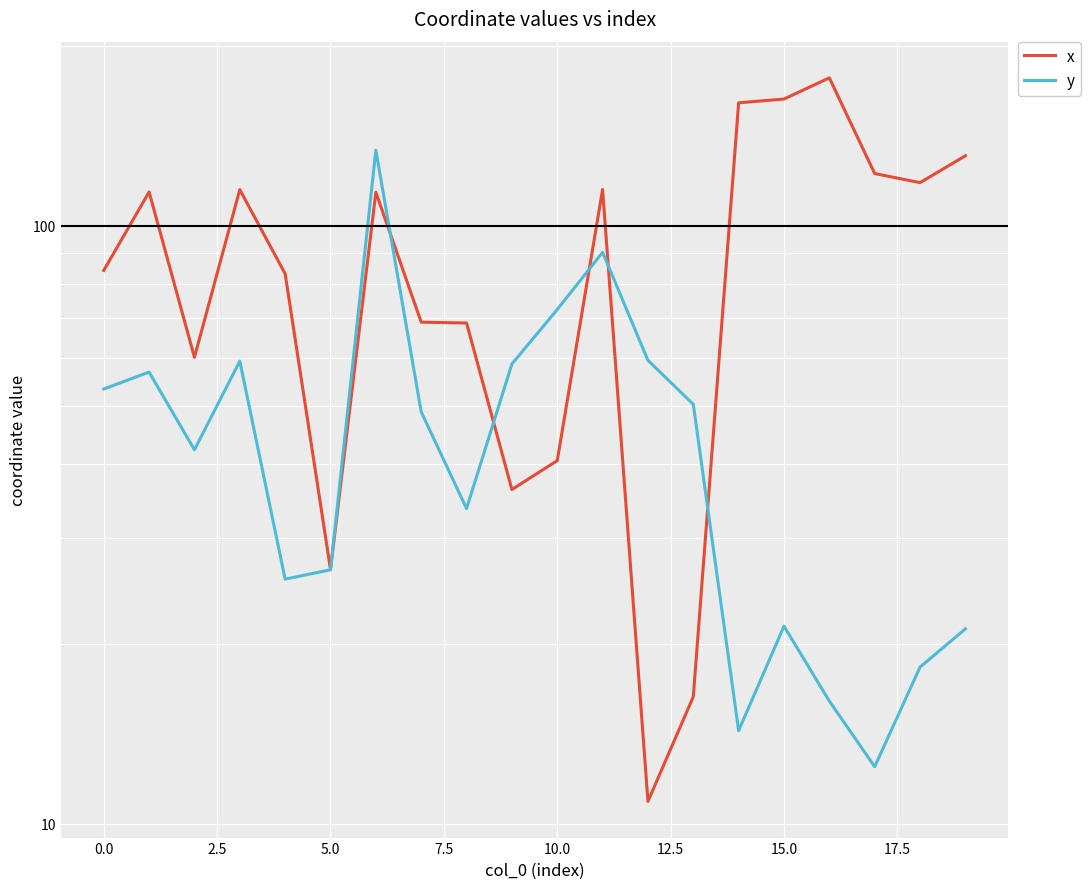

Which series has the largest range (max minus min)?

x